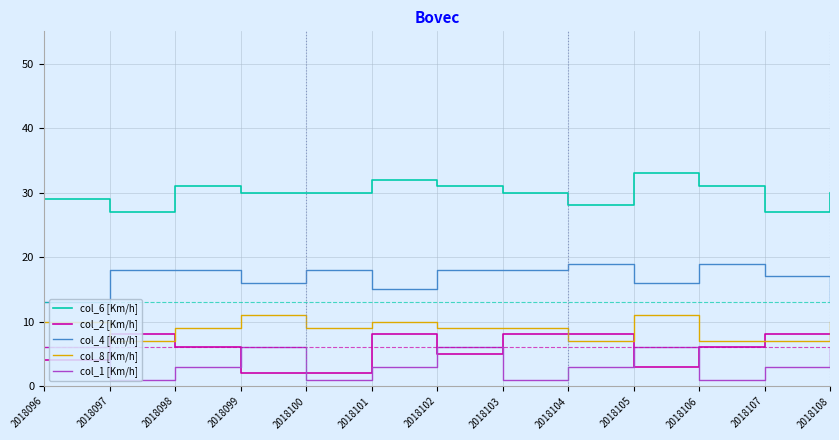

What is the maximum value shown in the chart?

33